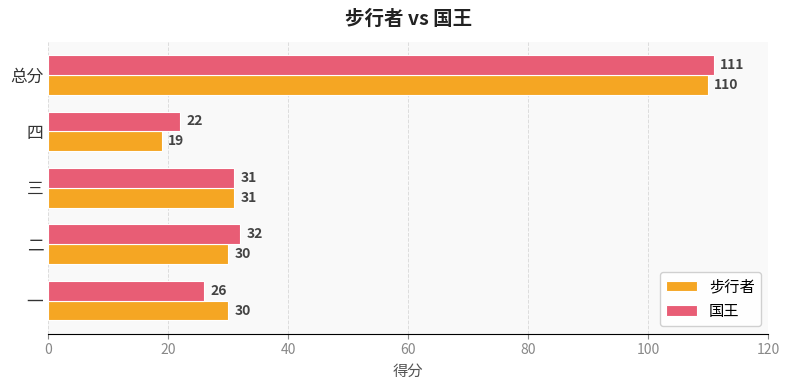

At which category does the chart reach its peak across all series?

总分